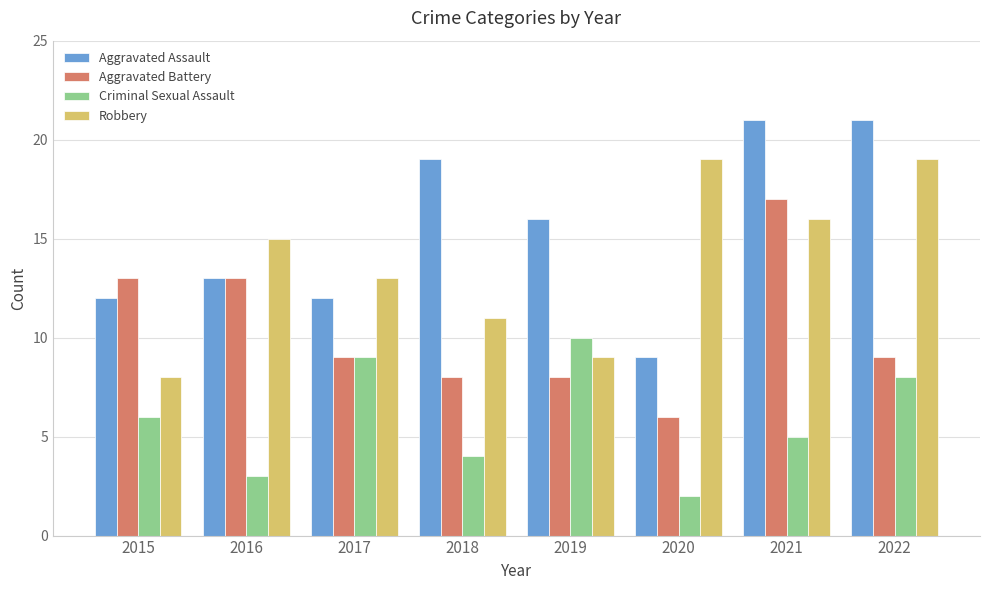

What is the minimum value for Robbery?

8